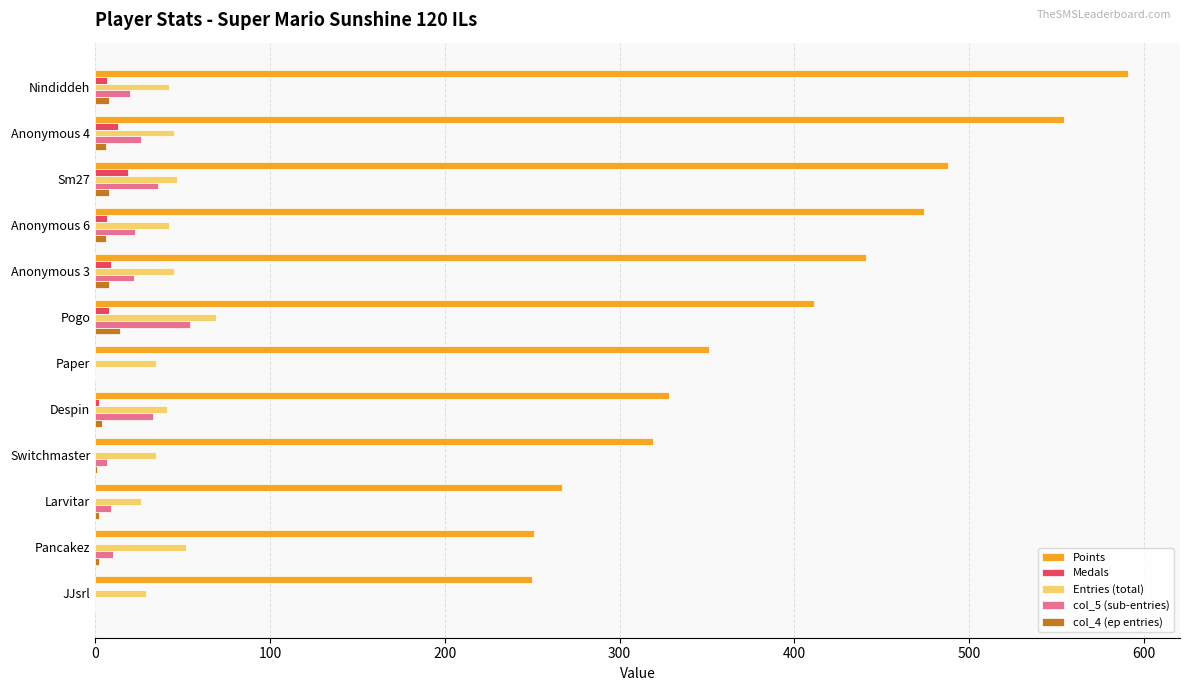

At which category does the chart reach its peak across all series?

Nindiddeh